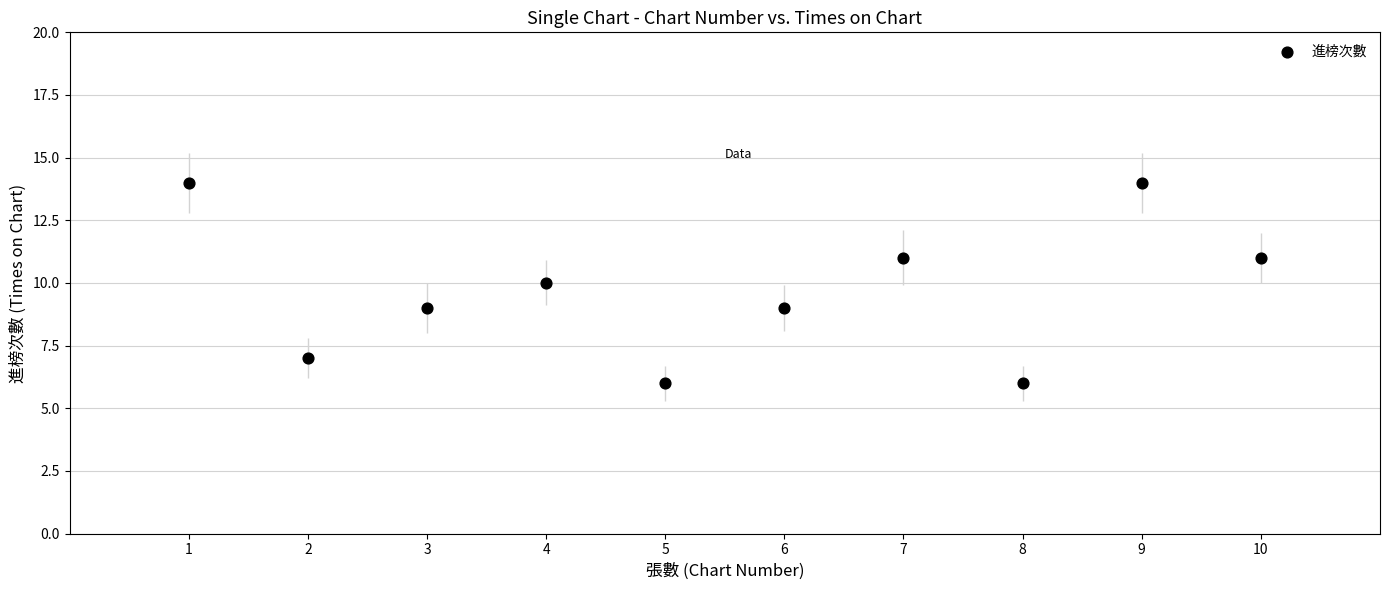

What is the average X value?

6